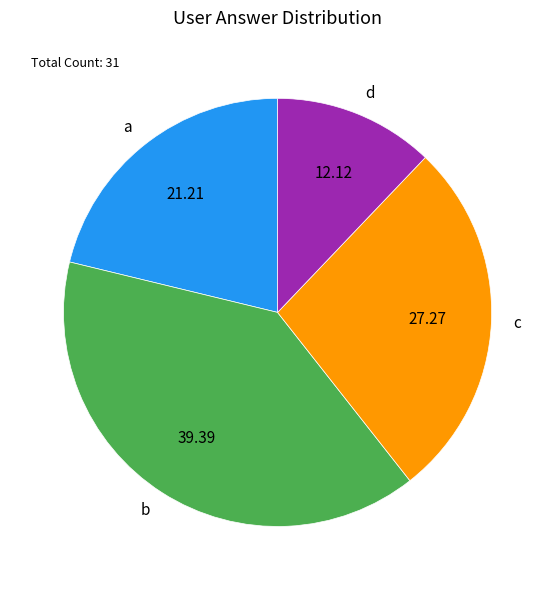

Between a and d, which is larger?

a